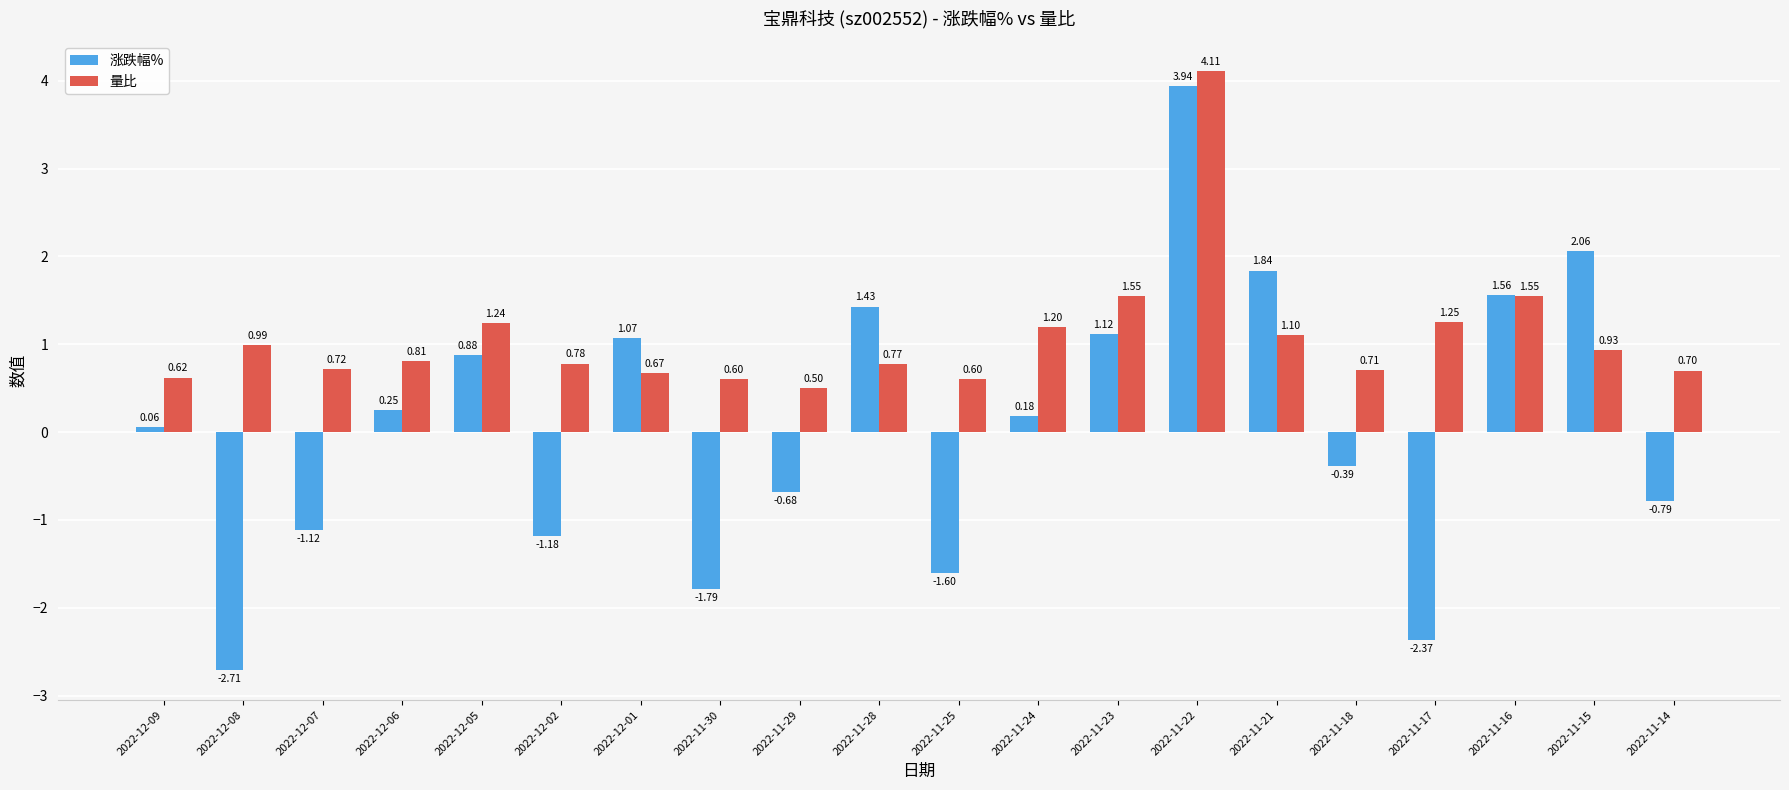

Rank the series by their maximum value, from highest to lowest.

量比, 涨跌幅%